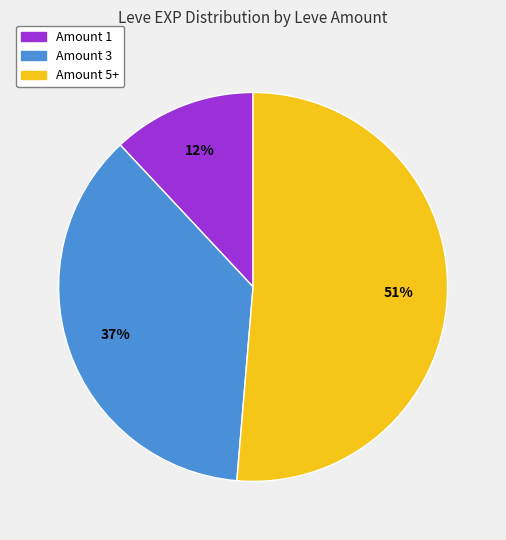

Is there any slice that represents more than half of the pie?

Yes